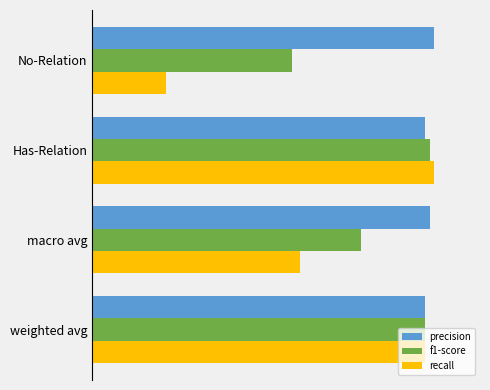

Which series has the largest total across all categories?

precision